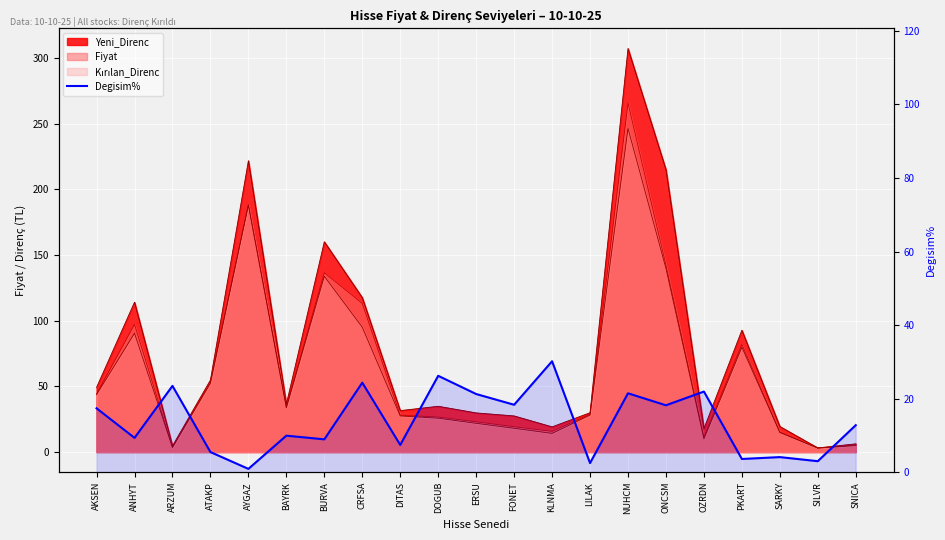

True or false: there are more than 0 points higher than both neighbors.

True